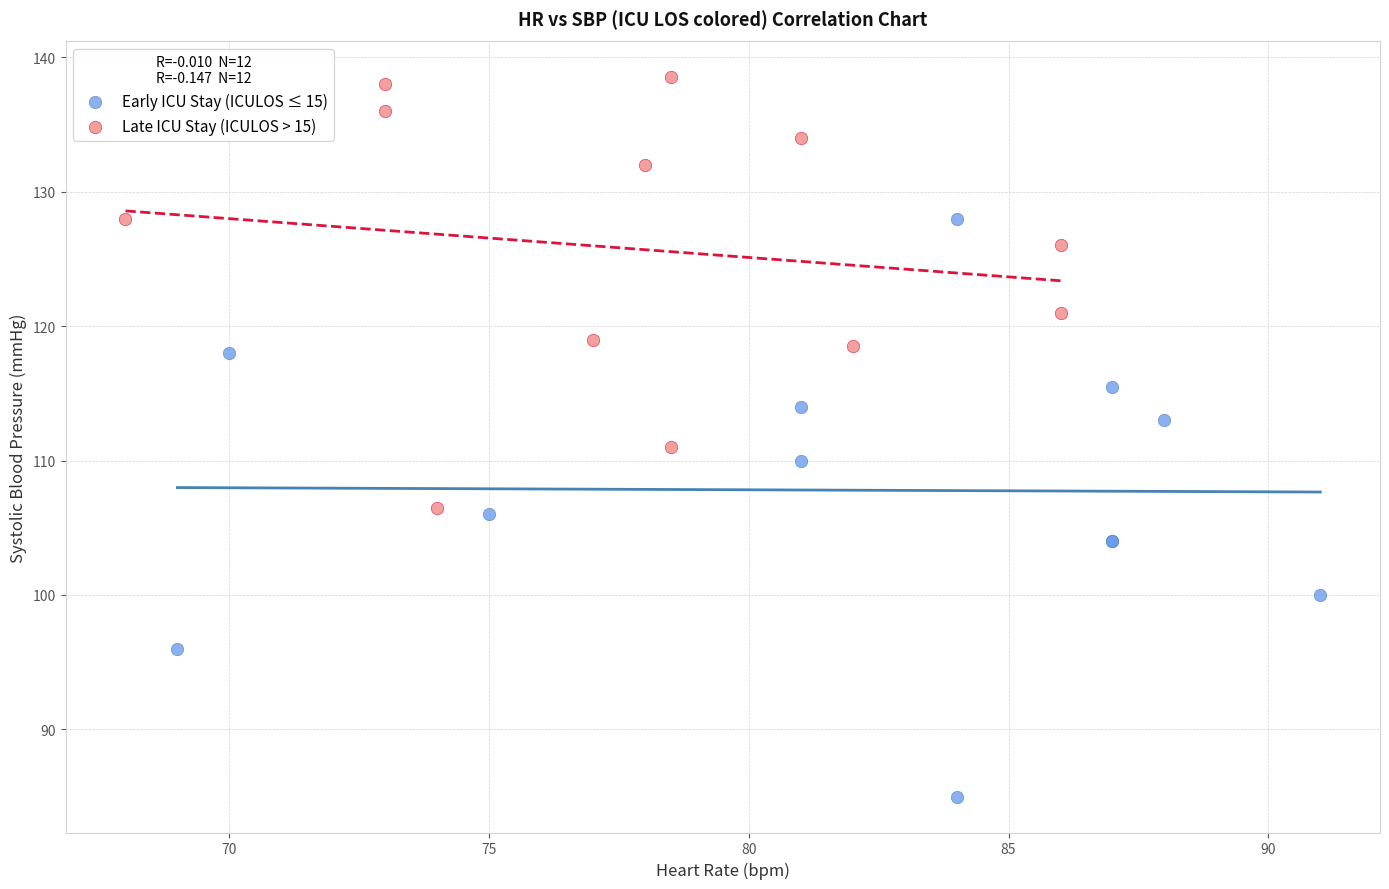

Which series has the largest Y range (max minus min)?

Early ICU Stay (ICULOS ≤ 15)